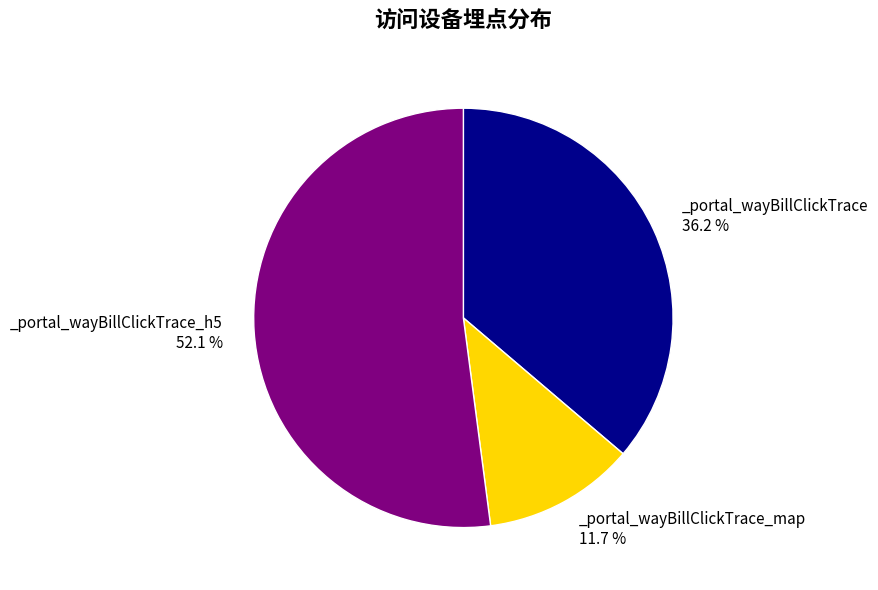

Does any single category account for the majority?

Yes